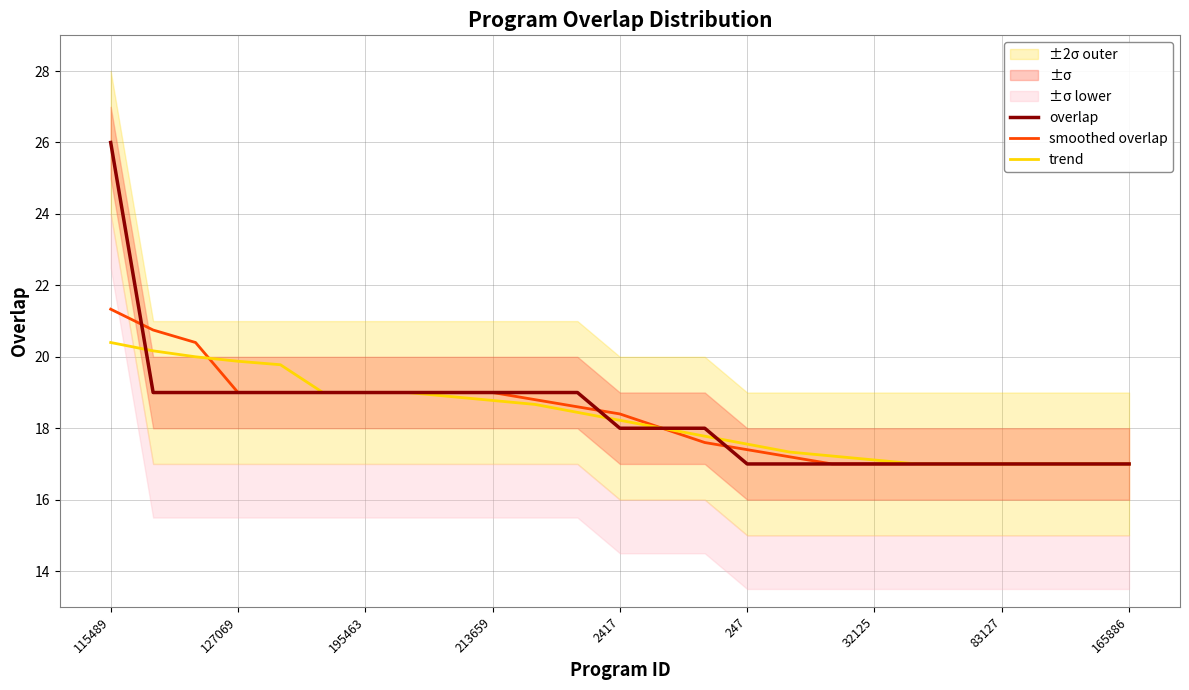

True or false: trend has a value of 17.1 at 32125.

True